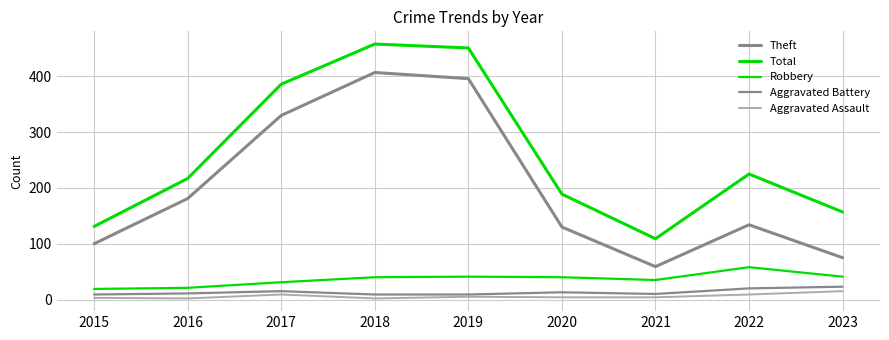

Does the chart display data point markers on the line(s)?

No